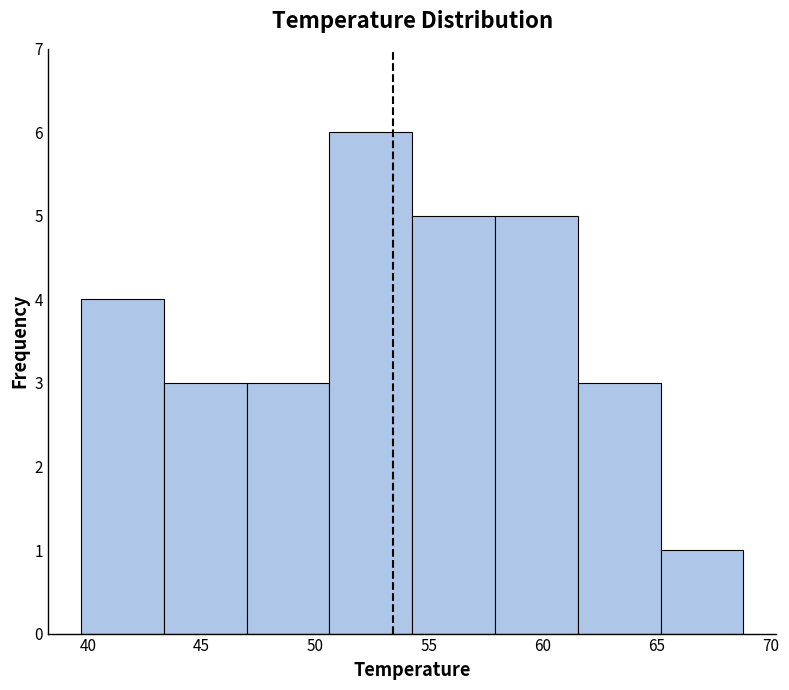

How tall is the bar that spans 65.0 to 69.0 on the x-axis? Neither the bar edges nor the heights are printed on the chart, so give them approximately, as read against the axes.

1